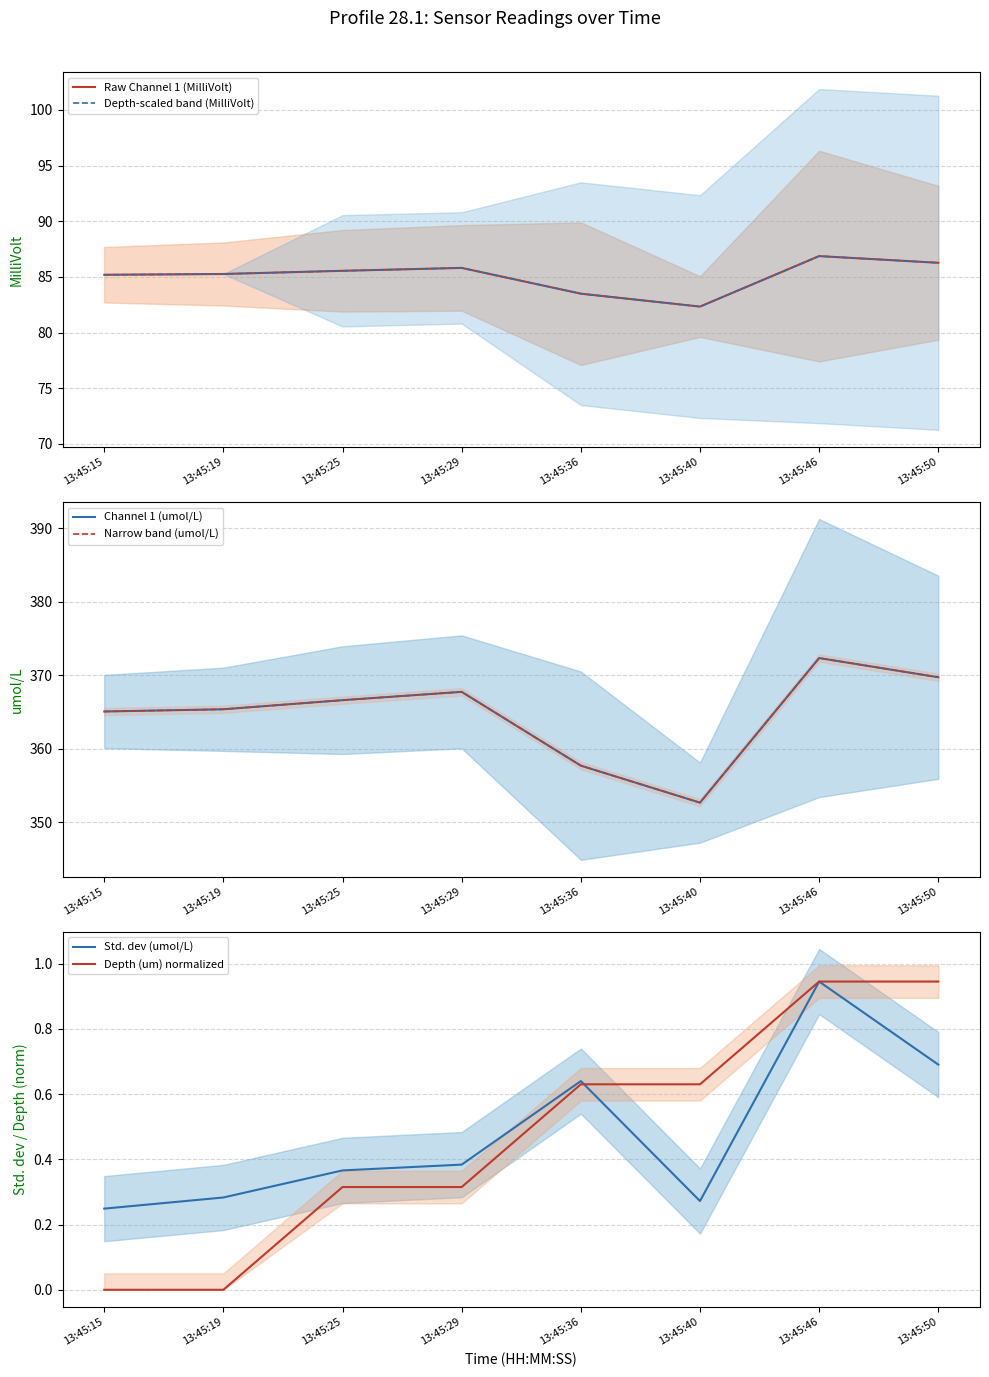

Is it true that Depth-scaled band (MilliVolt) equals 86.9 at 13:45:46?

True